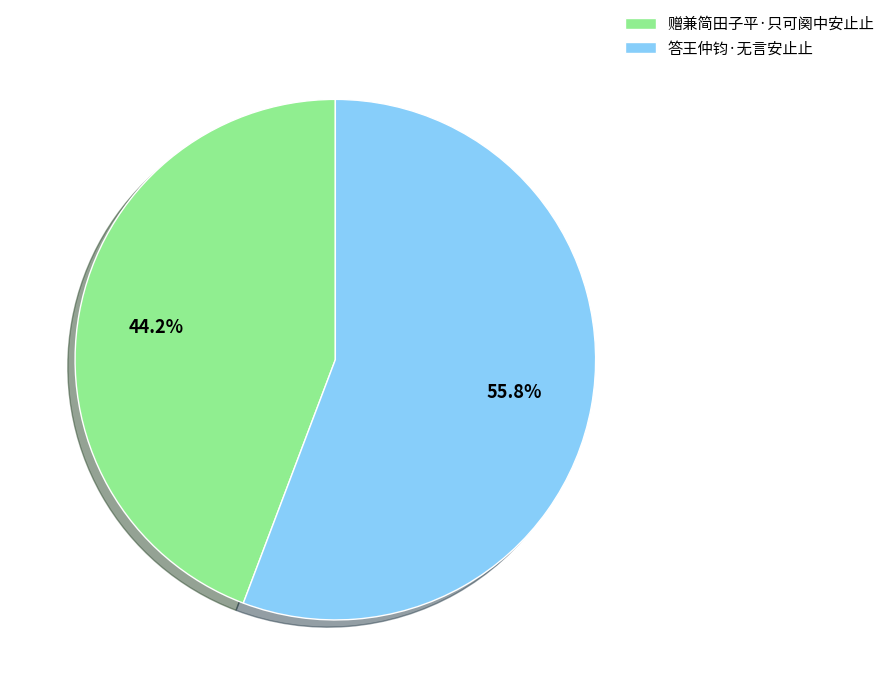

Is it true that 赠兼简田子平·只可阕中安止止 is 36% of the pie?

False